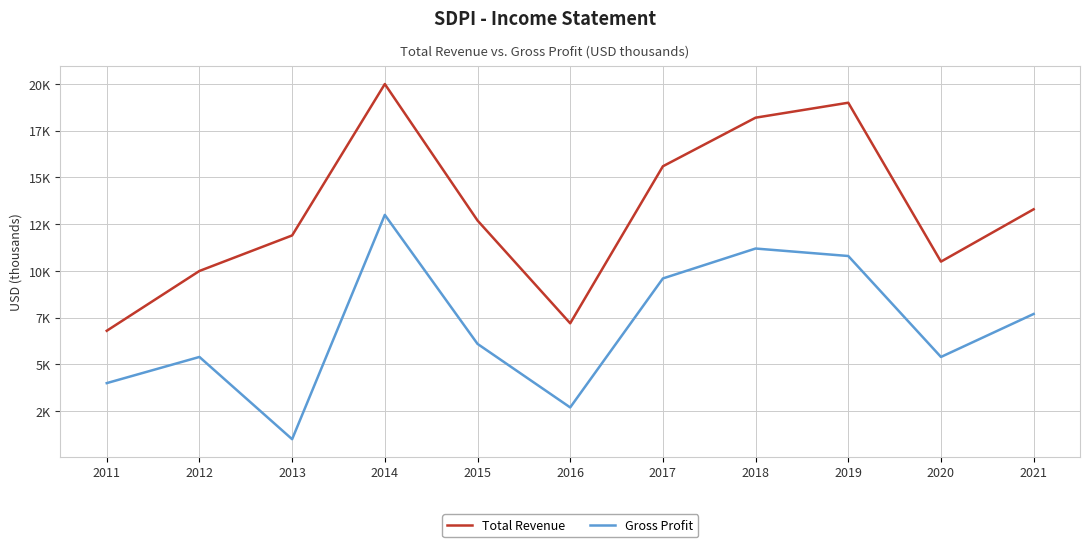

True or false: Total Revenue has more than 2 interior local peaks.

False